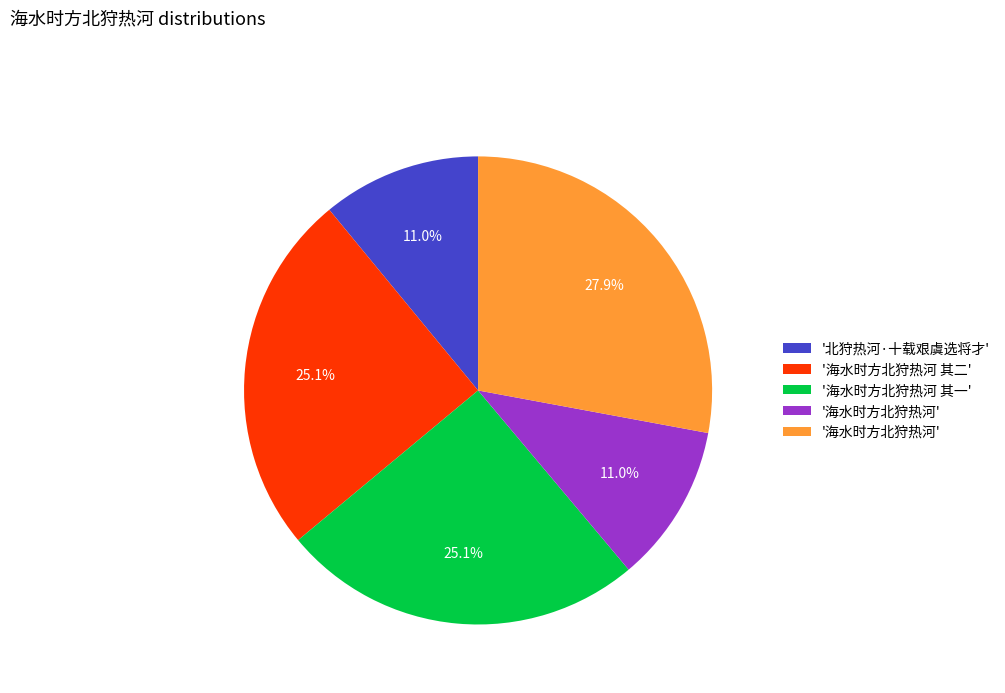

Does any single category account for the majority?

No